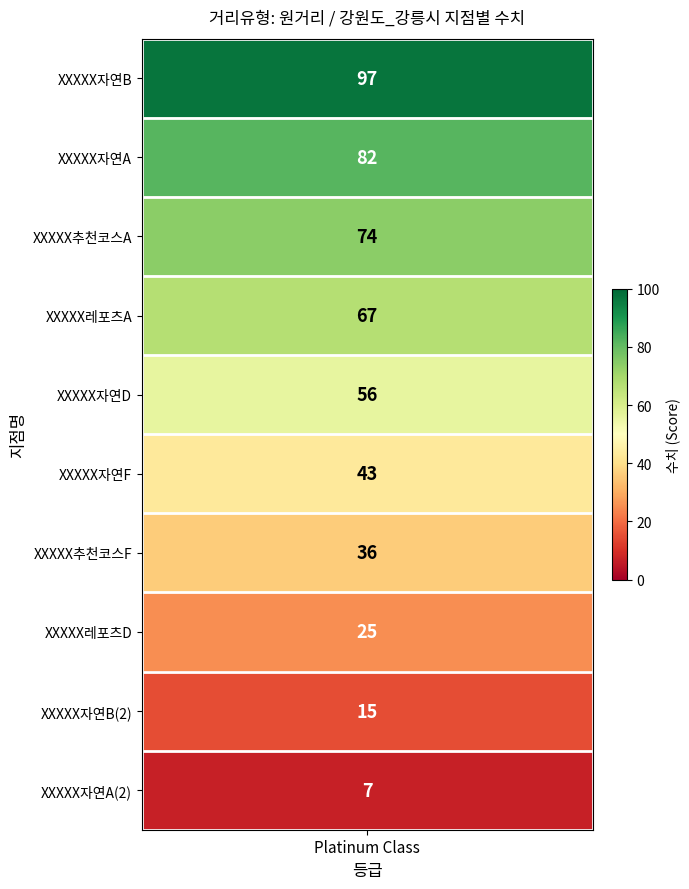

The value at XXXXX추천코스A is 74. True or false?

True